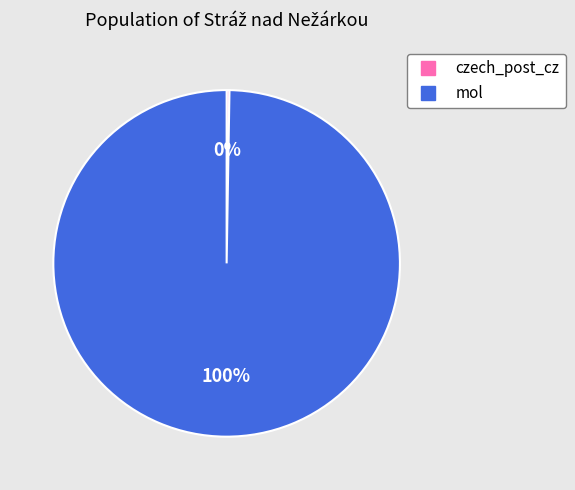

To the nearest percent, what is the average slice percentage?

50%